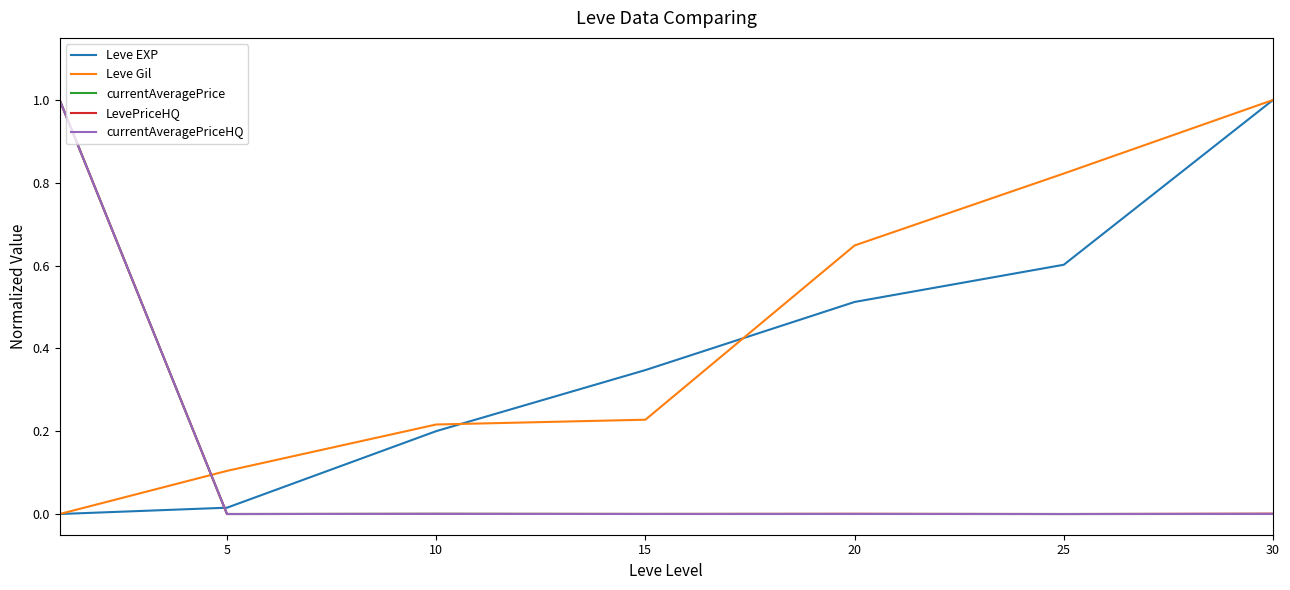

What are all the series names shown in the legend?

Leve EXP, Leve Gil, currentAveragePrice, LevePriceHQ, currentAveragePriceHQ